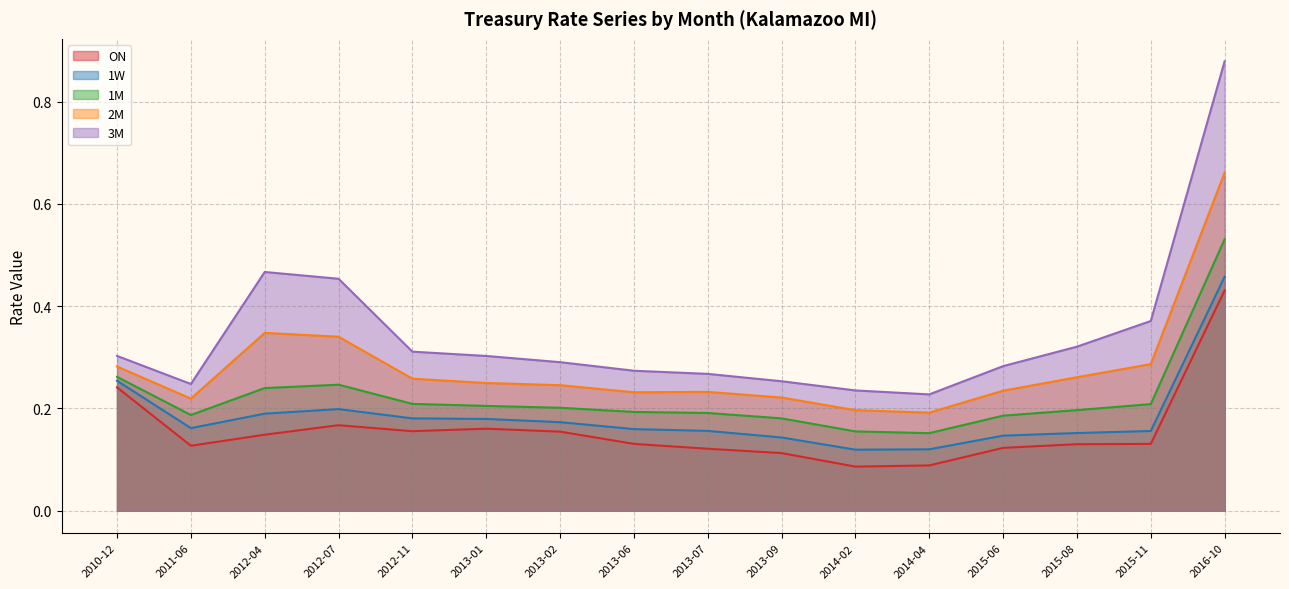

Does the chart display data point markers on the line(s)?

No